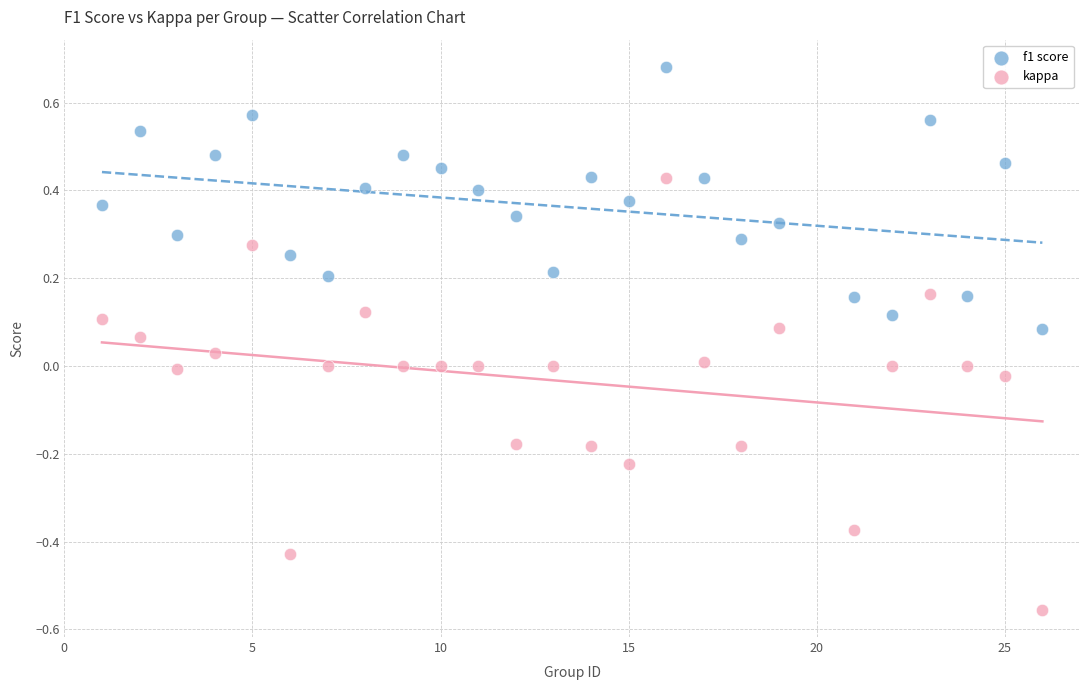

Across all data points, what is the range of Y values (max minus min)?

1.2